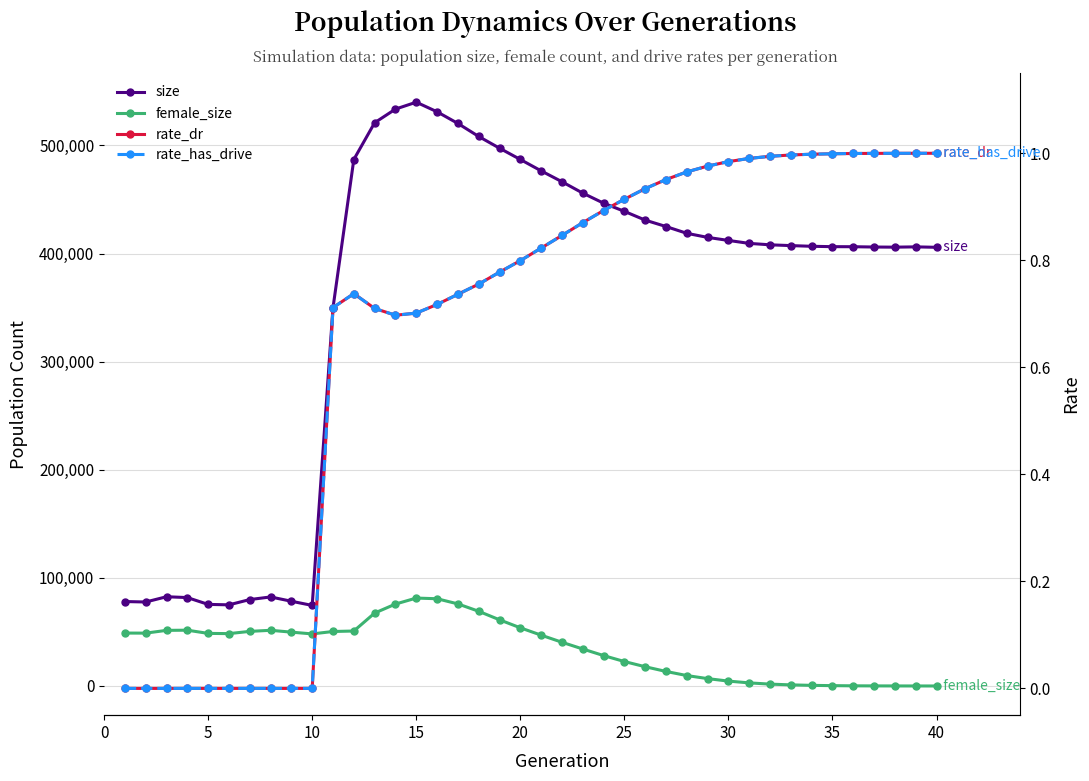

The rate_dr series shows 1.4 at 31. True or false?

False